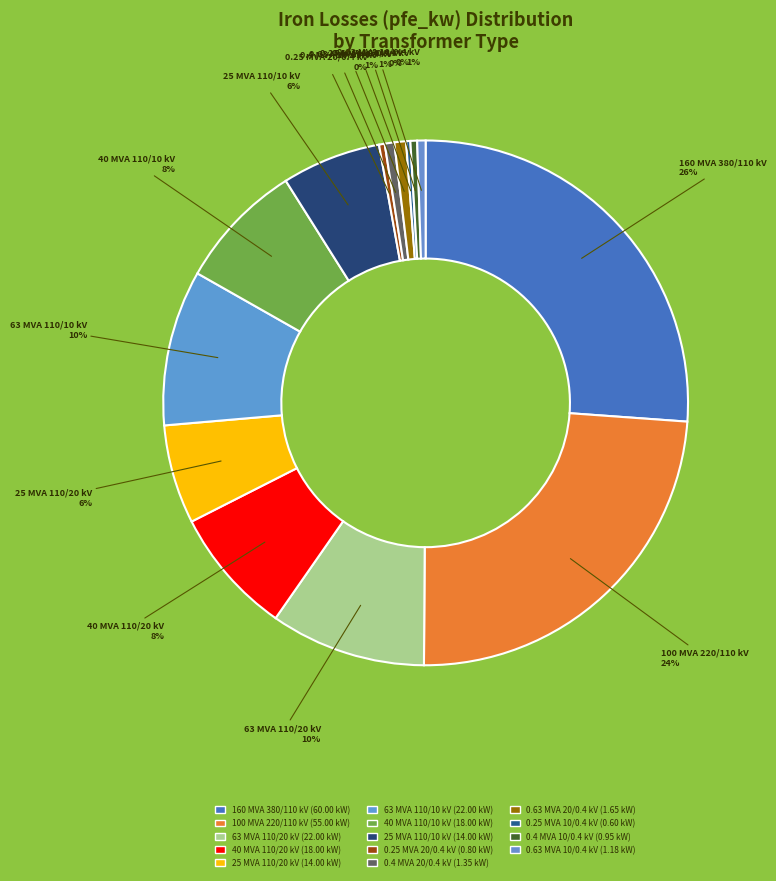

Does any single category account for the majority?

No